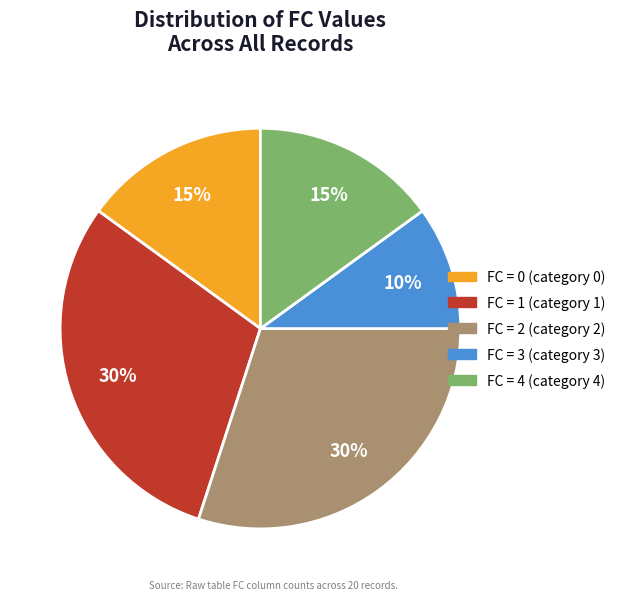

Does any single category account for the majority?

No